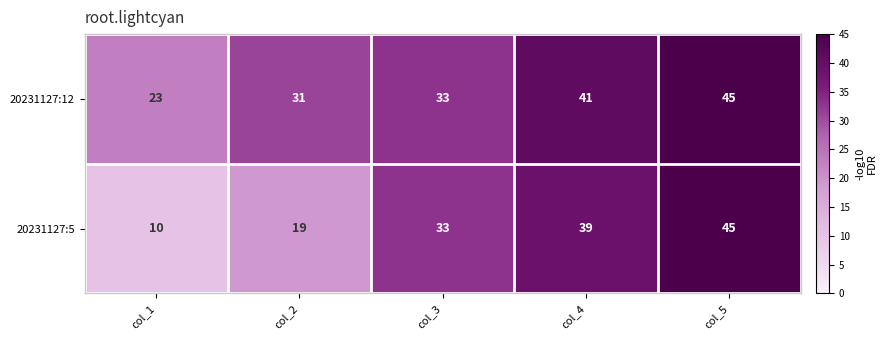

What is the minimum value for 20231127:5?

10